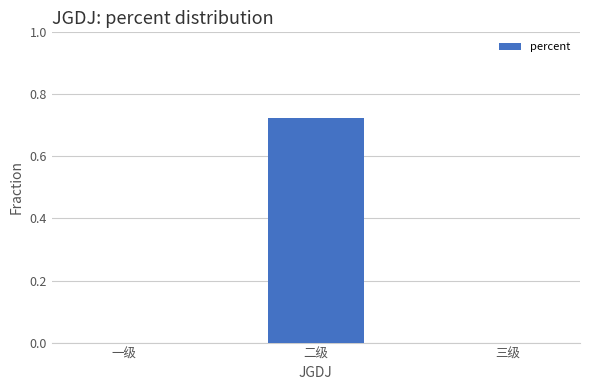

The value at 一级 is 0.0. True or false?

True